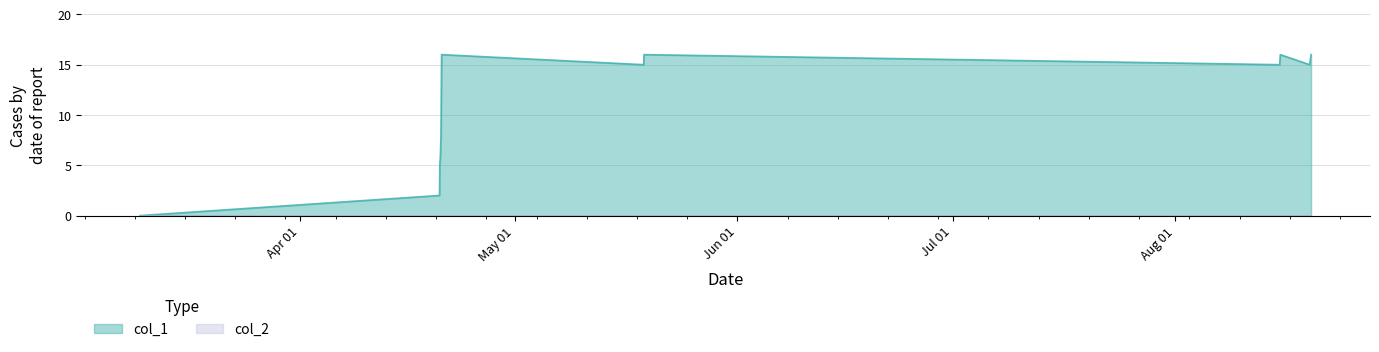

Rank the categories by value from highest to lowest.

1587406519, 1589844053, 1597507920, 1597878770, 1589840403, 1597500764, 1597860817, 1587402915, 1587399357, 1587392186, 1587384915, 1587381353, 1583774244